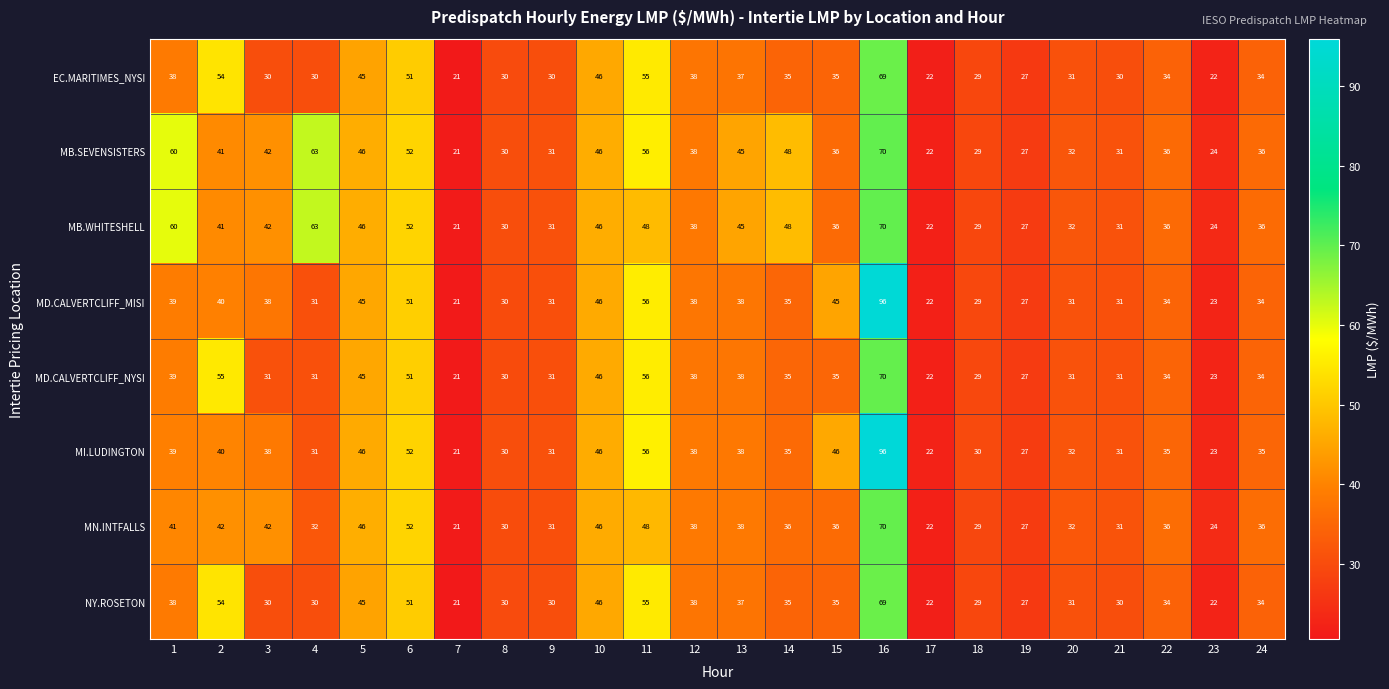

At how many categories does at least one series exceed 88?

1